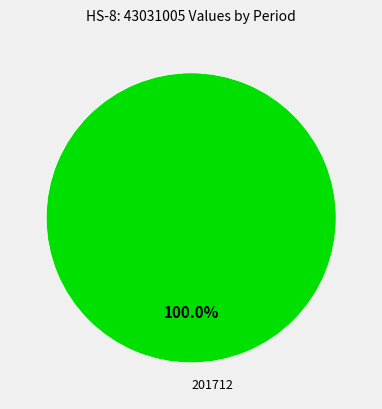

How many segments does this pie chart have?

1